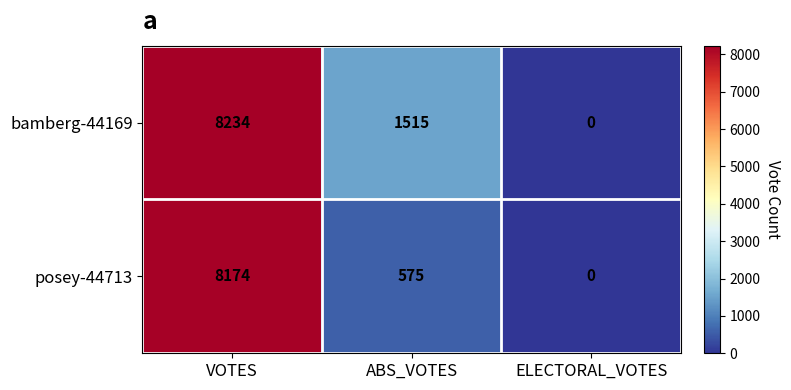

Rank the series at ABS_VOTES from lowest to highest value.

posey-44713, bamberg-44169